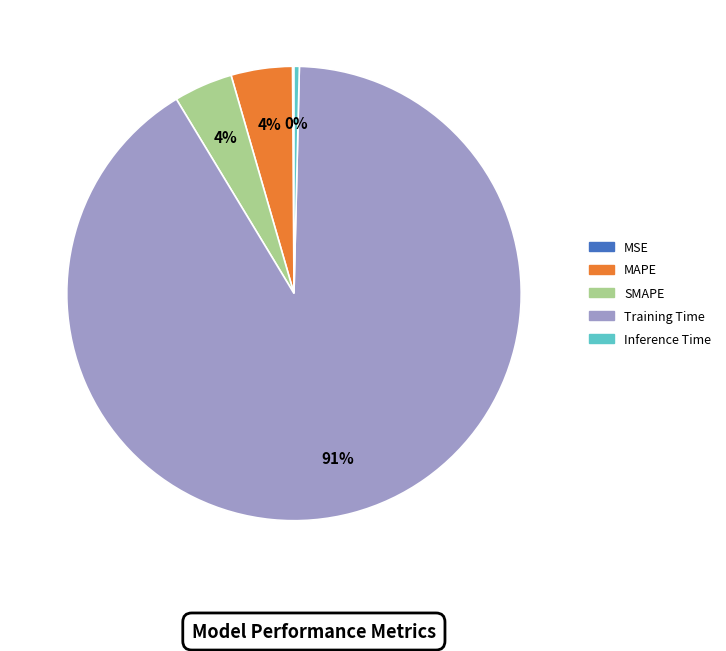

Is there a majority slice in this chart?

Yes